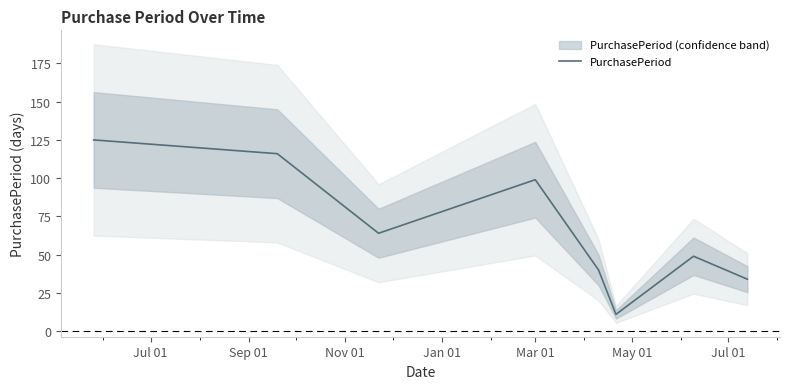

True or false: the data has more than 0 interior local peaks.

True